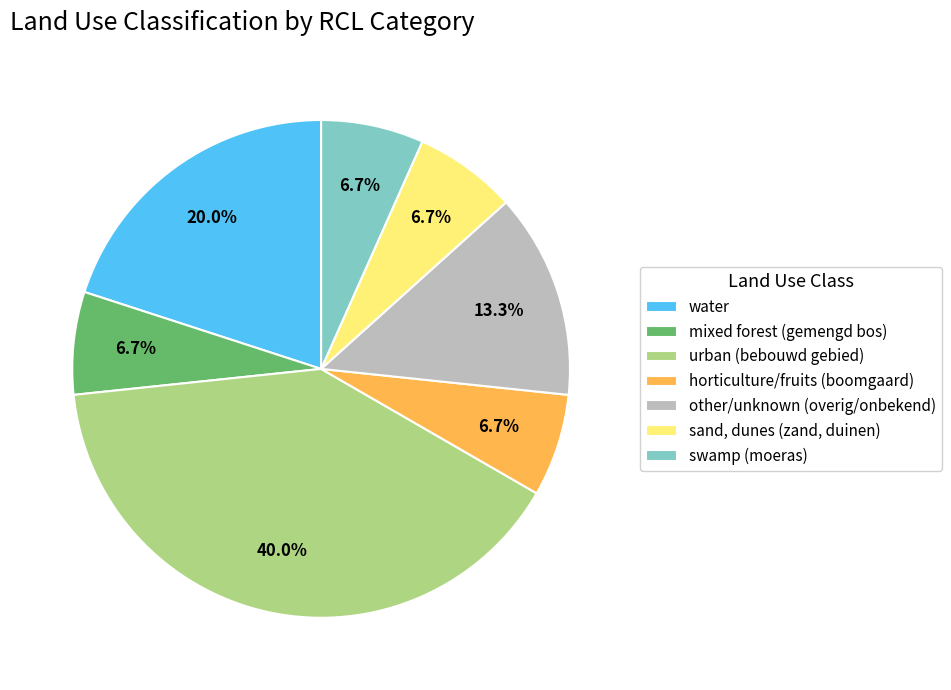

What is the largest slice in the pie chart?

urban (bebouwd gebied)